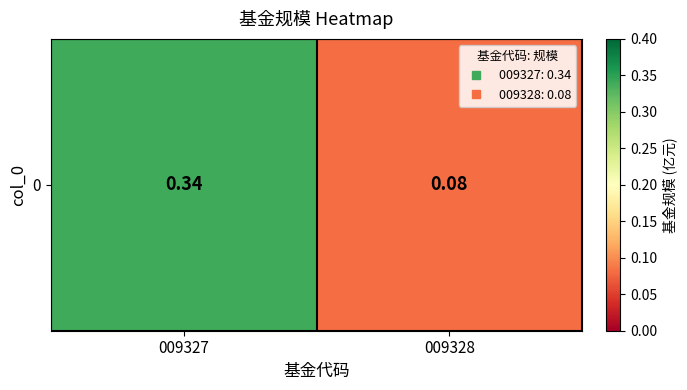

Which category has the lowest value across all series?

009328